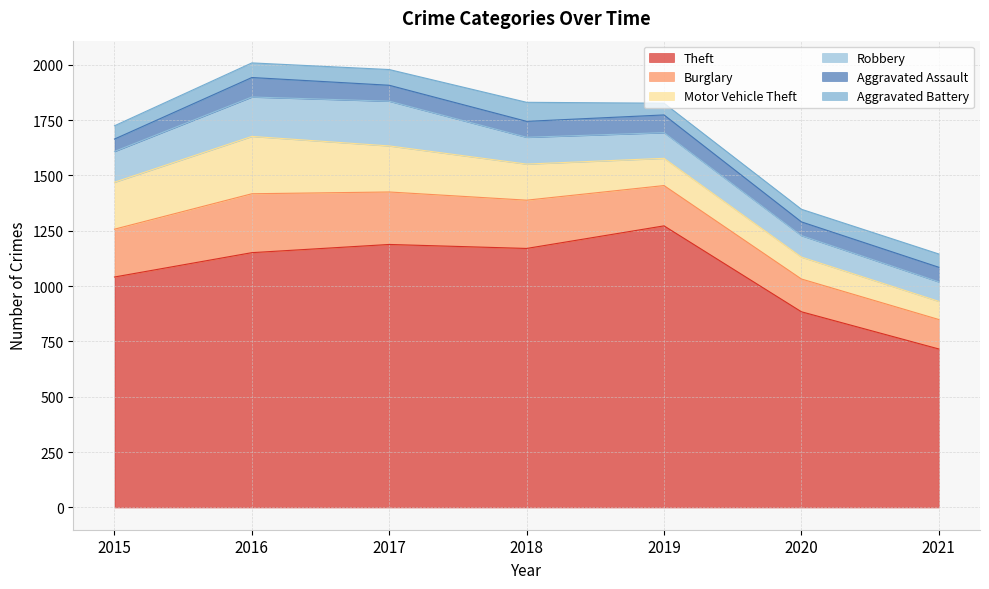

The Aggravated Battery series shows 131 at 2018. True or false?

False